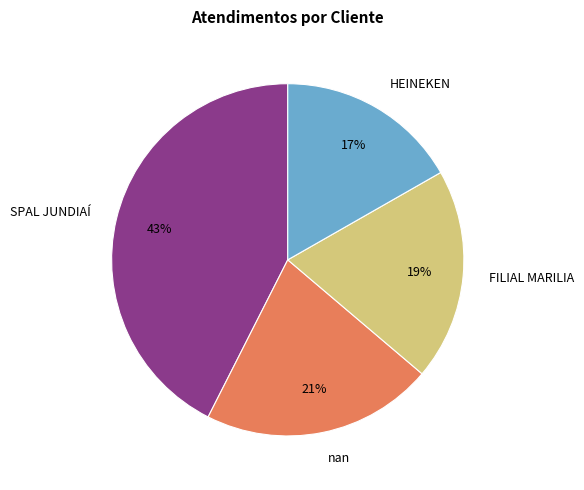

True or false: SPAL JUNDIAÍ accounts for 50% of the total.

False